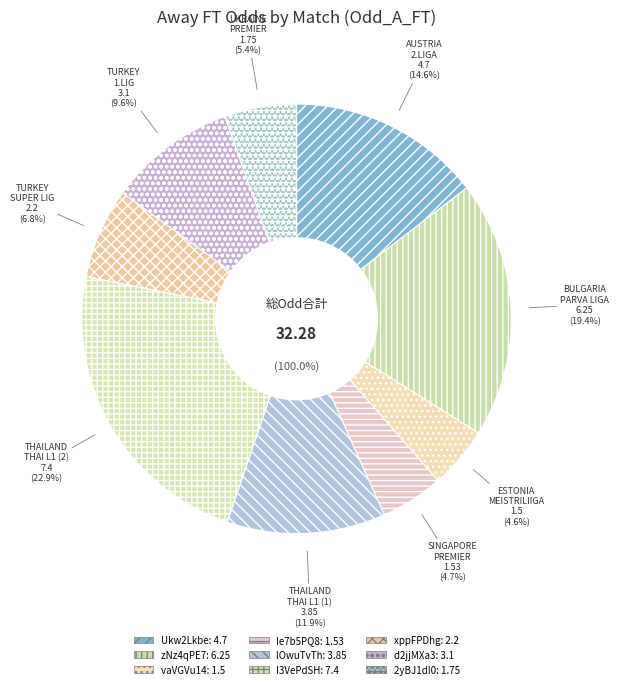

The lOwuTvTh slice represents 12% of the pie. True or false?

True